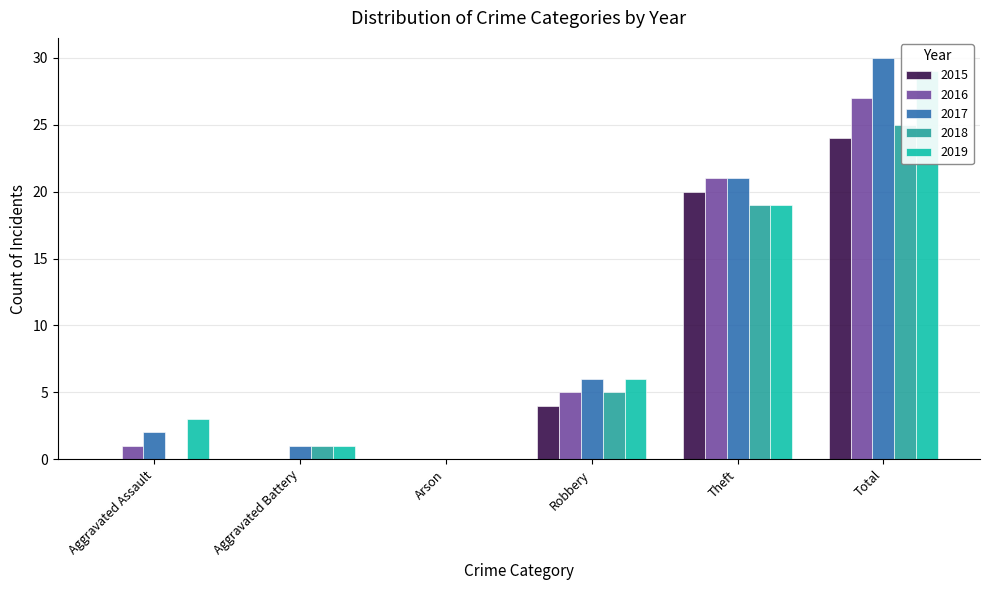

At Total, list the series in order from largest to smallest.

2017, 2019, 2016, 2018, 2015